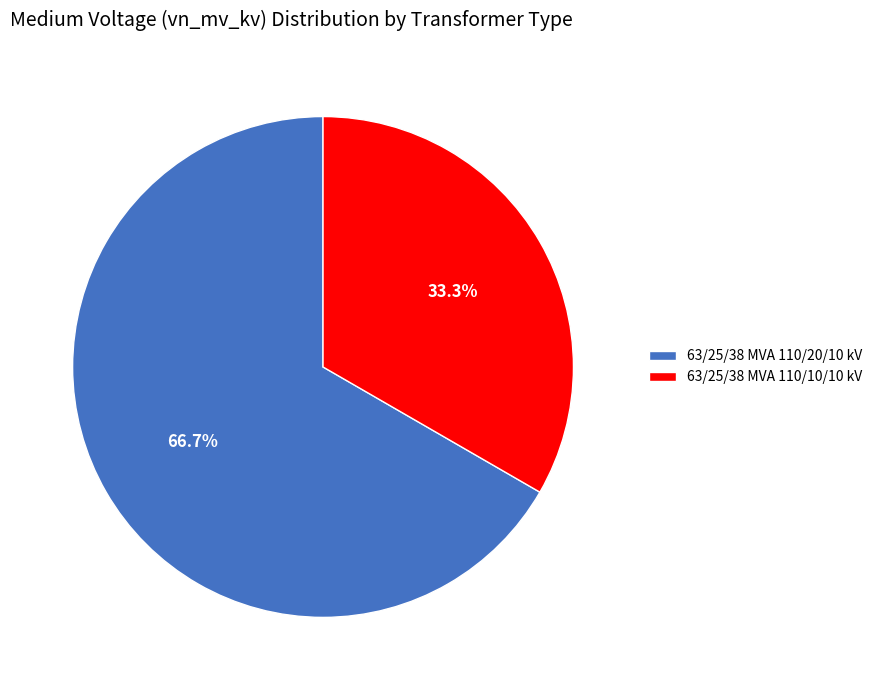

Rank the categories by value from highest to lowest.

63/25/38 MVA 110/20/10 kV, 63/25/38 MVA 110/10/10 kV